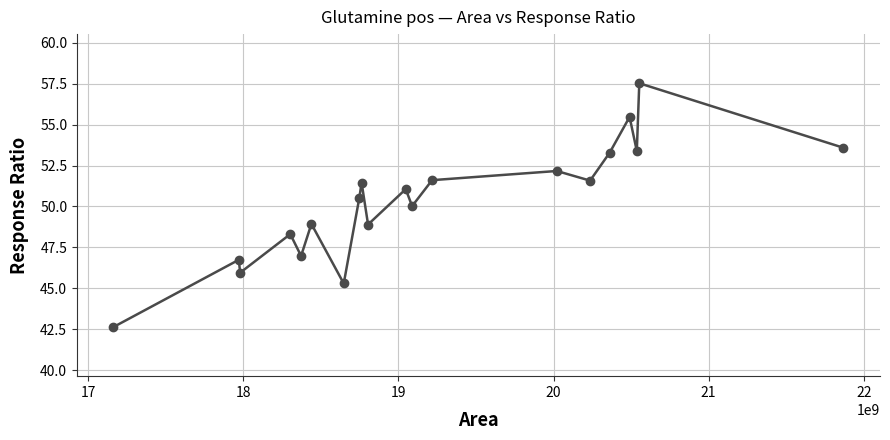

How many values are below 51?

10